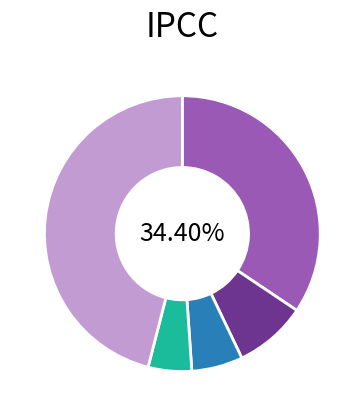

Is there a majority slice in this chart?

No